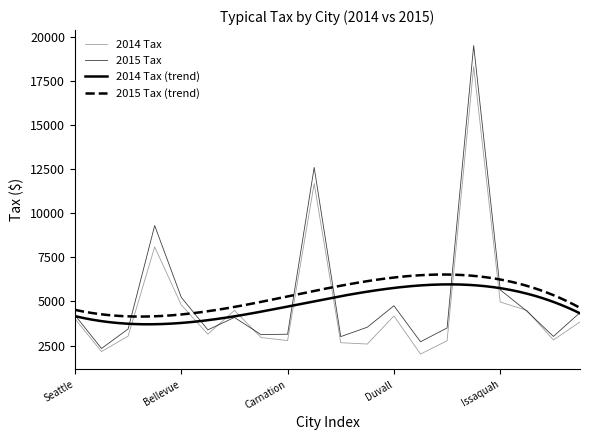

At which category is the sum across all series the highest?

Hunts Point